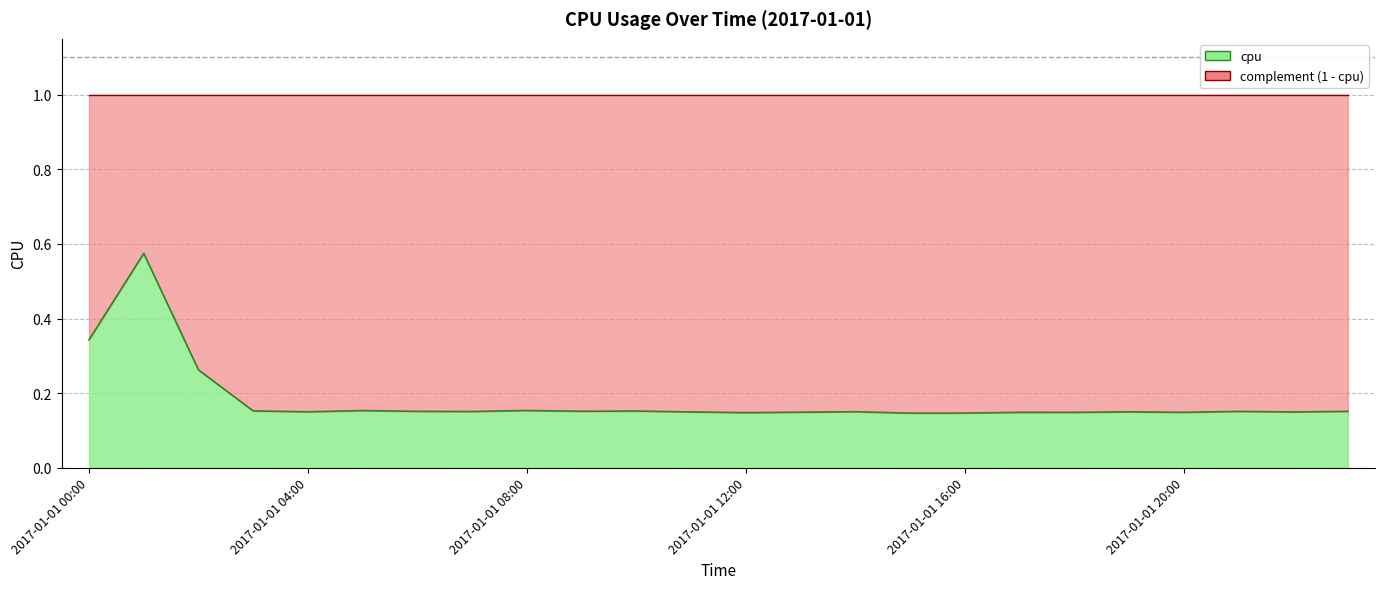

Reading left to right, list all the values displayed in this chart.

2017-01-01 00:00=0.3	2017-01-01 01:00=0.6	2017-01-01 02:00=0.3	2017-01-01 03:00=0.2	2017-01-01 04:00=0.1	2017-01-01 05:00=0.2	2017-01-01 06:00=0.2	2017-01-01 07:00=0.2	2017-01-01 08:00=0.2	2017-01-01 09:00=0.2	2017-01-01 10:00=0.2	2017-01-01 11:00=0.1	2017-01-01 12:00=0.1	2017-01-01 13:00=0.1	2017-01-01 14:00=0.2	2017-01-01 15:00=0.1	2017-01-01 16:00=0.1	2017-01-01 17:00=0.1	2017-01-01 18:00=0.1	2017-01-01 19:00=0.1	2017-01-01 20:00=0.1	2017-01-01 21:00=0.2	2017-01-01 22:00=0.1	2017-01-01 23:00=0.2